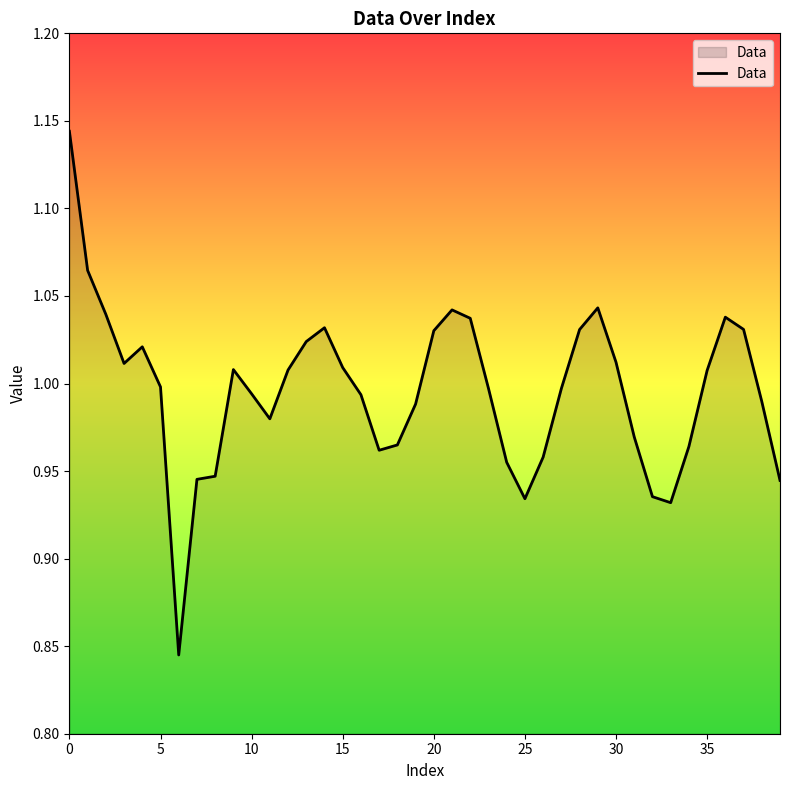

What is the difference between the maximum and minimum values?

0.3